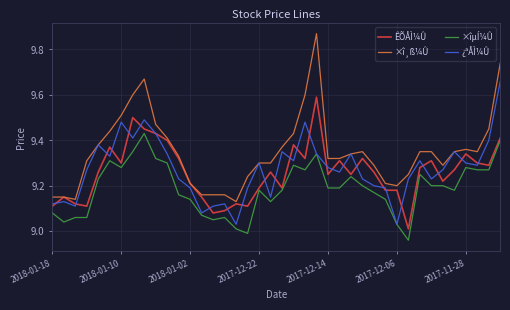

Which series has the largest total across all categories?

×î¸ß¼Û